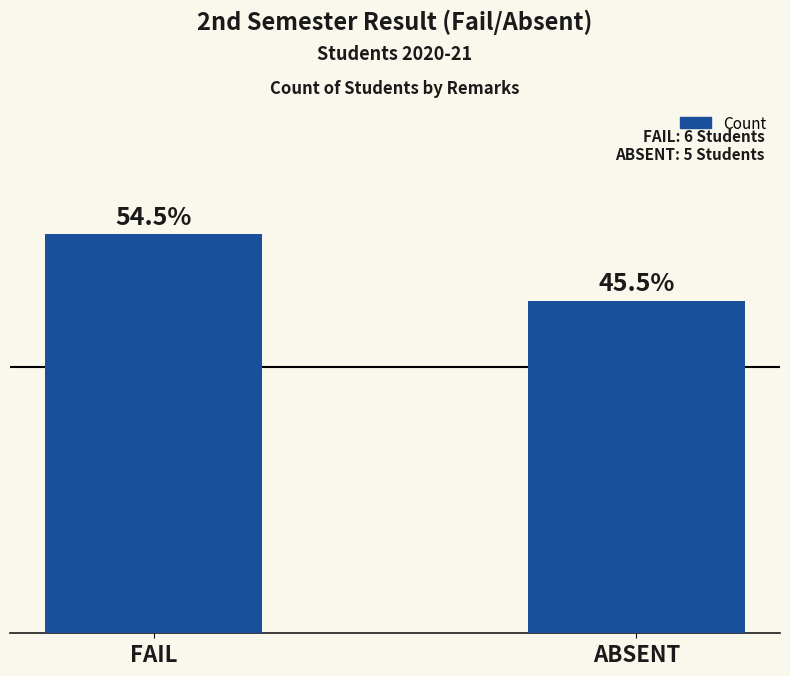

What is the value of the 2nd bar from the left?

5